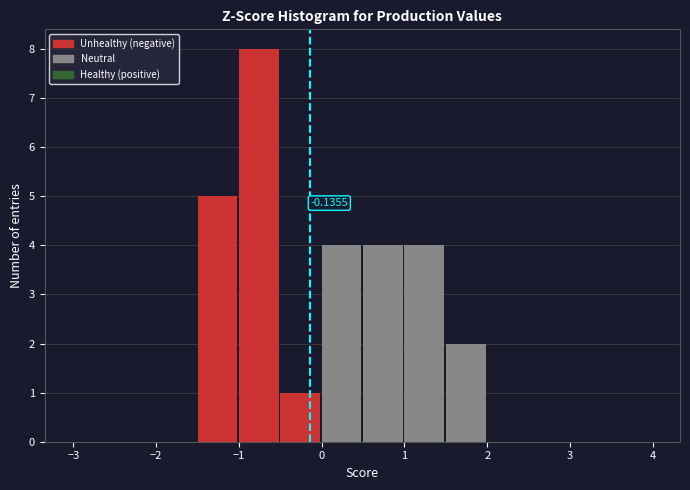

Over which range of the x-axis is the bar tallest?

-1.0 to -0.5